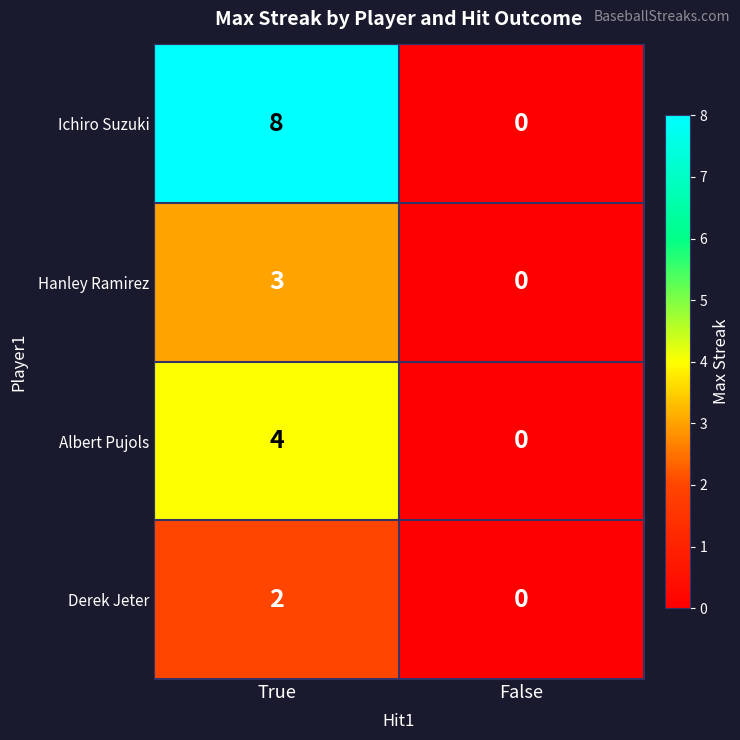

Reading left to right, extract all data points from this chart.

Ichiro Suzuki: True=8	False=0
Hanley Ramirez: True=3	False=0
Albert Pujols: True=4	False=0
Derek Jeter: True=2	False=0